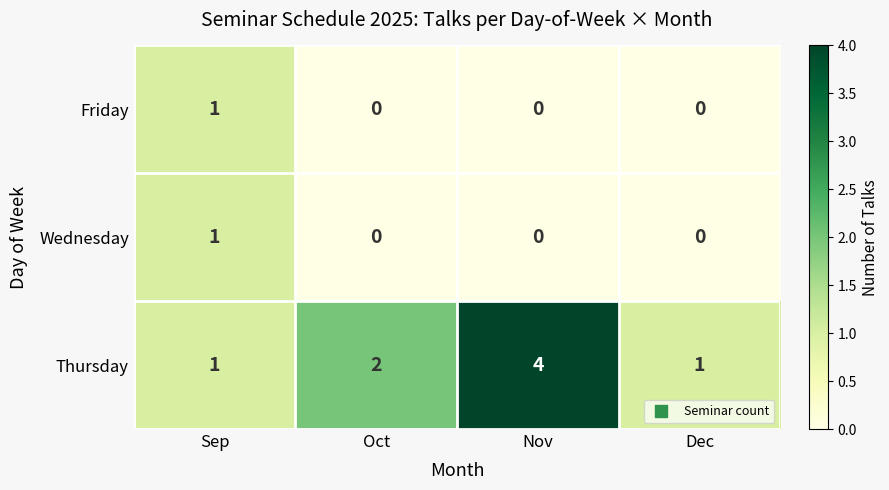

What is the sum of the Thursday values at Sep and Oct?

3